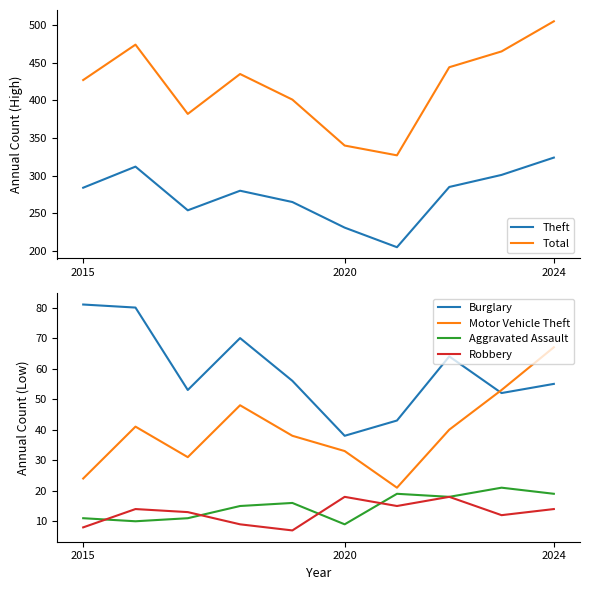

What is the lowest value of the Aggravated Assault series?

9